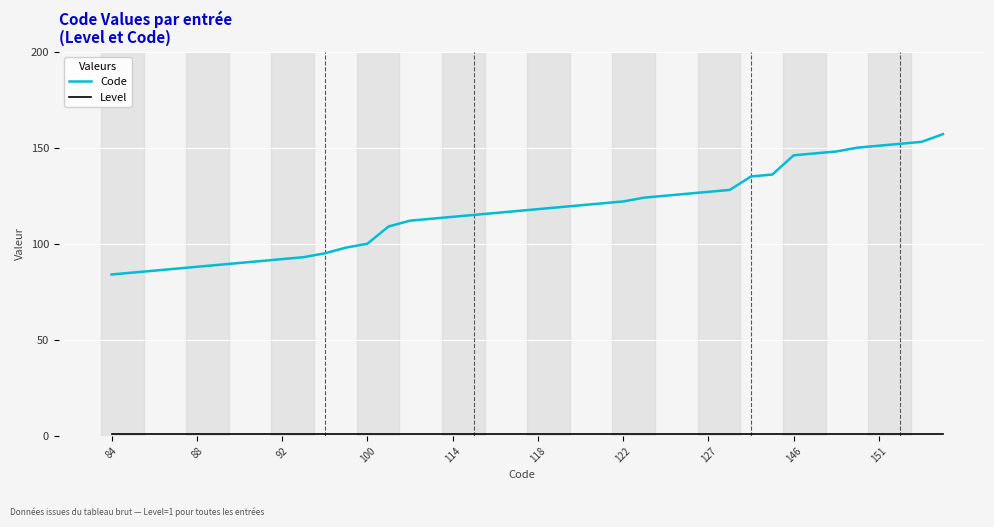

What is the difference between the maximum and minimum values in the Code series?

73